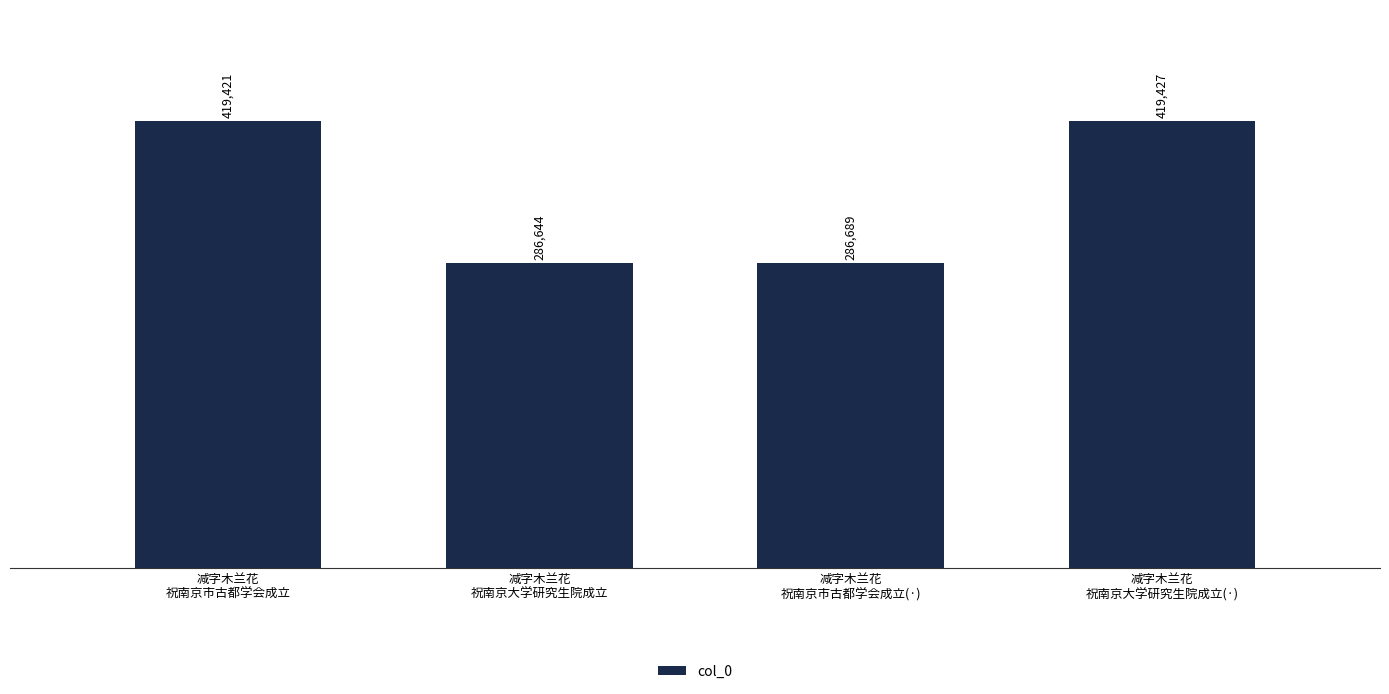

Between 减字木兰花
祝南京大学研究生院成立(·) and 减字木兰花
祝南京市古都学会成立, which is larger?

减字木兰花
祝南京大学研究生院成立(·)